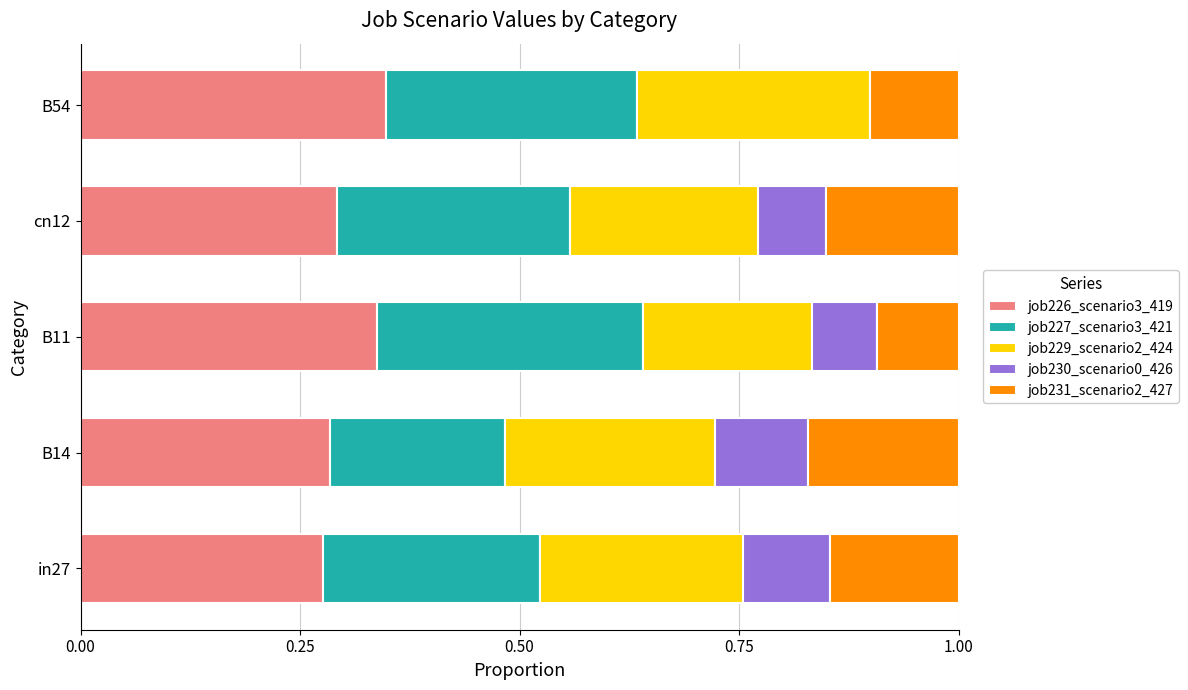

What is the total value across all series at B11?

1.0